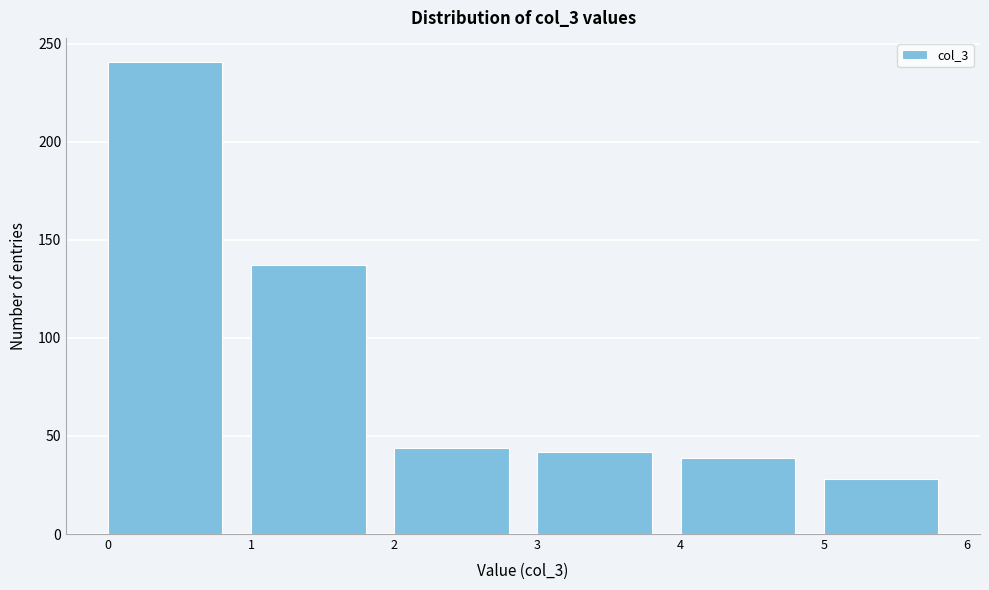

How tall is the bar that spans 0 to 1 on the x-axis? The values are not printed on the chart, so give them approximately, as read against the axis.

240